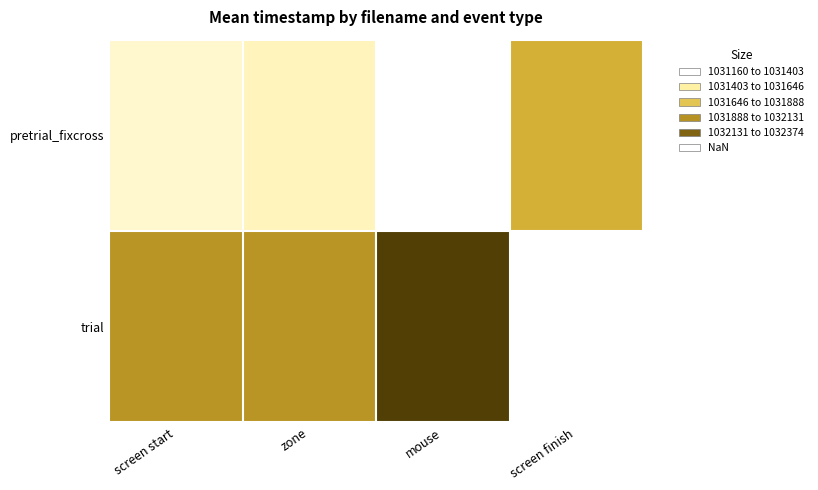

Rank the categories by trial value from lowest to highest.

screen start, zone, mouse, screen finish